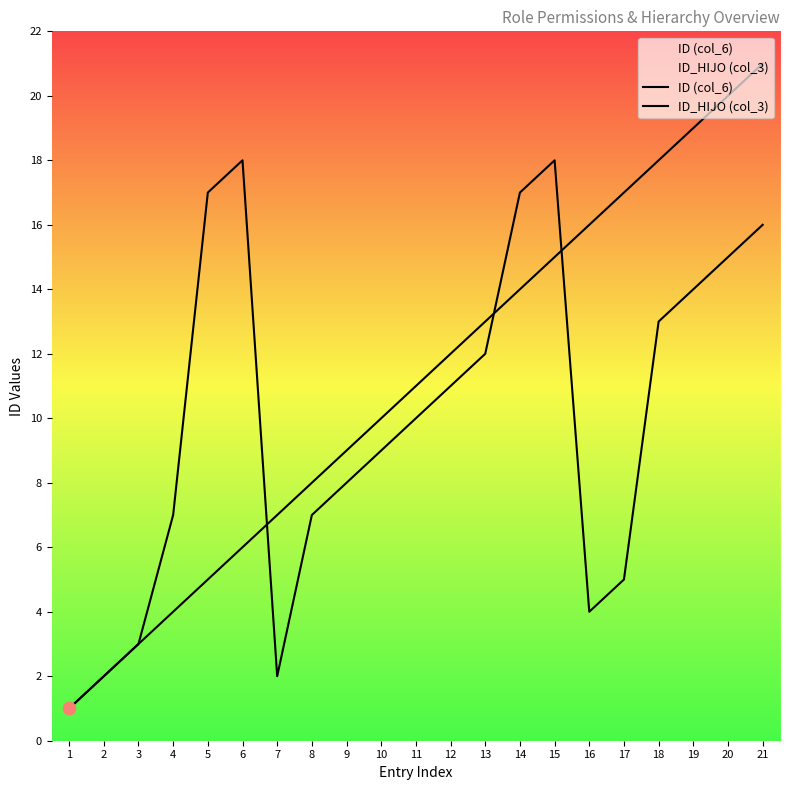

Which series contains the lowest Y value?

ID (col_6)